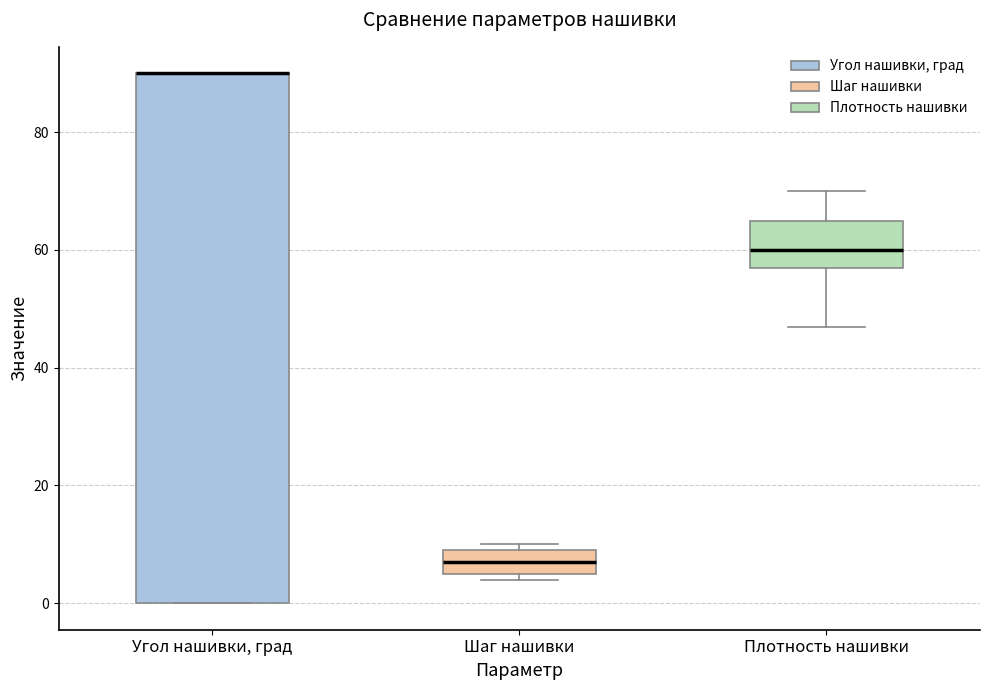

Which box is the tallest, from its lower edge to its upper edge?

Угол нашивки, град